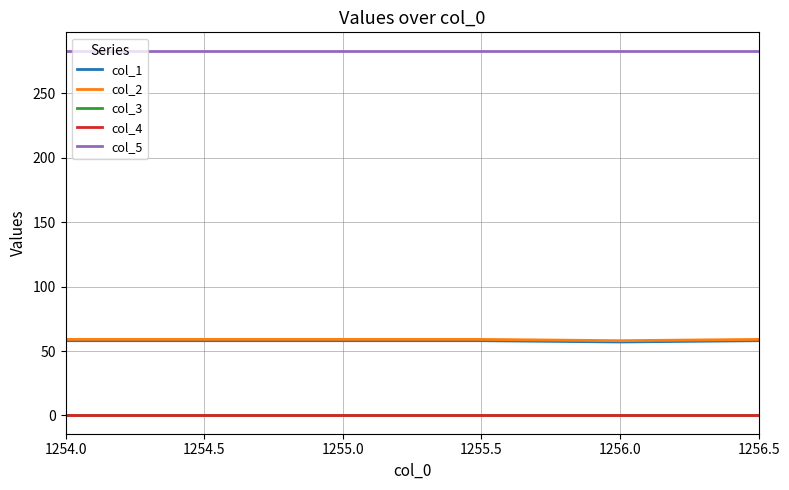

What is the minimum value for col_1?

57.0